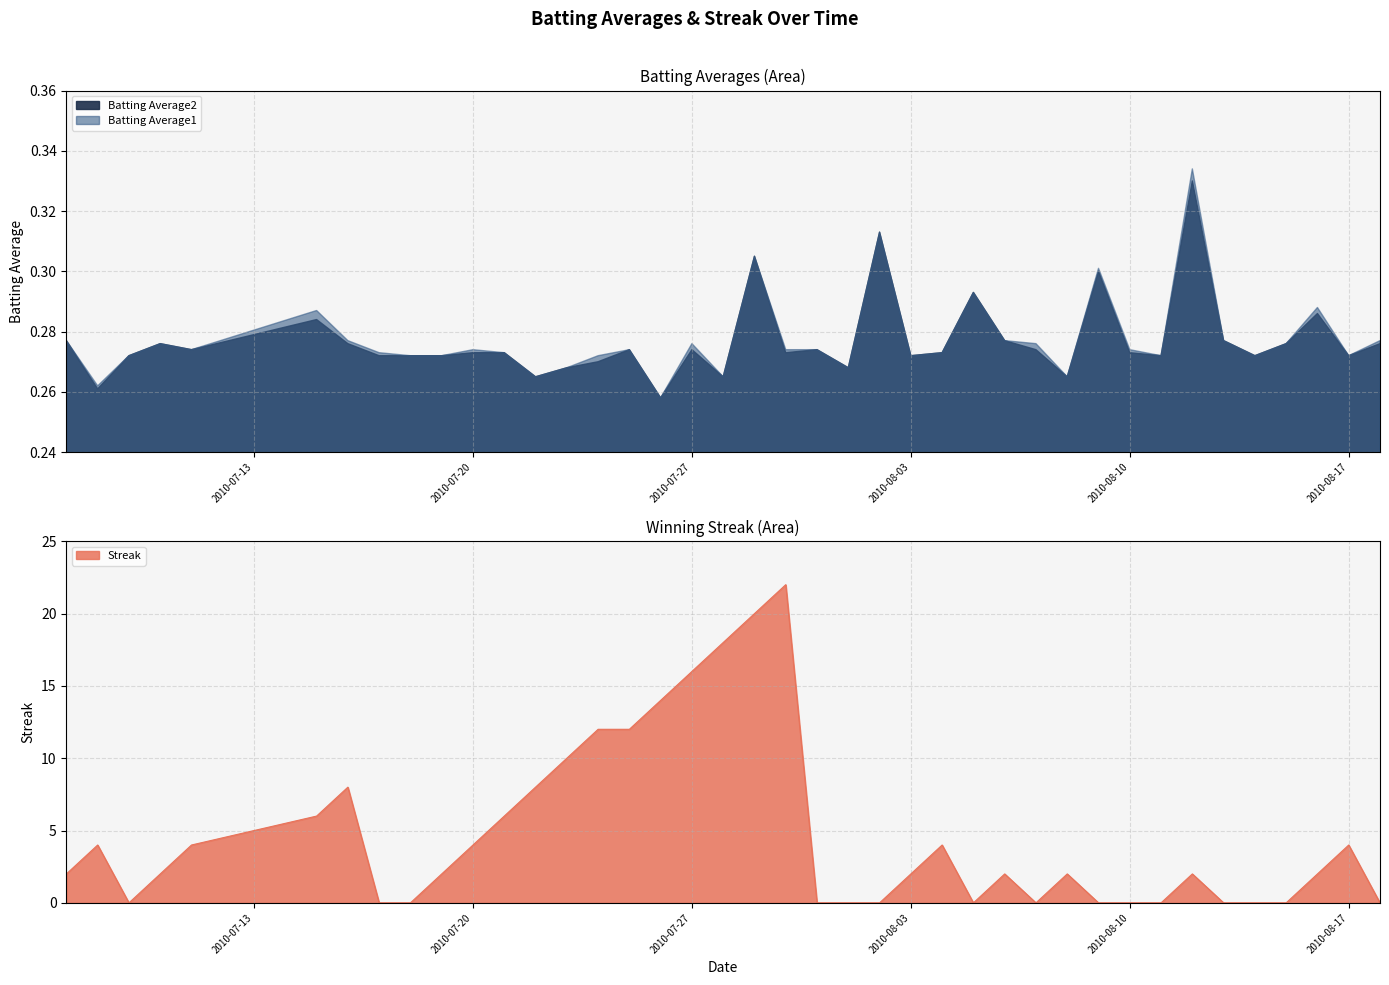

What are all the series names shown in the legend?

Batting Average1, Batting Average2, Streak